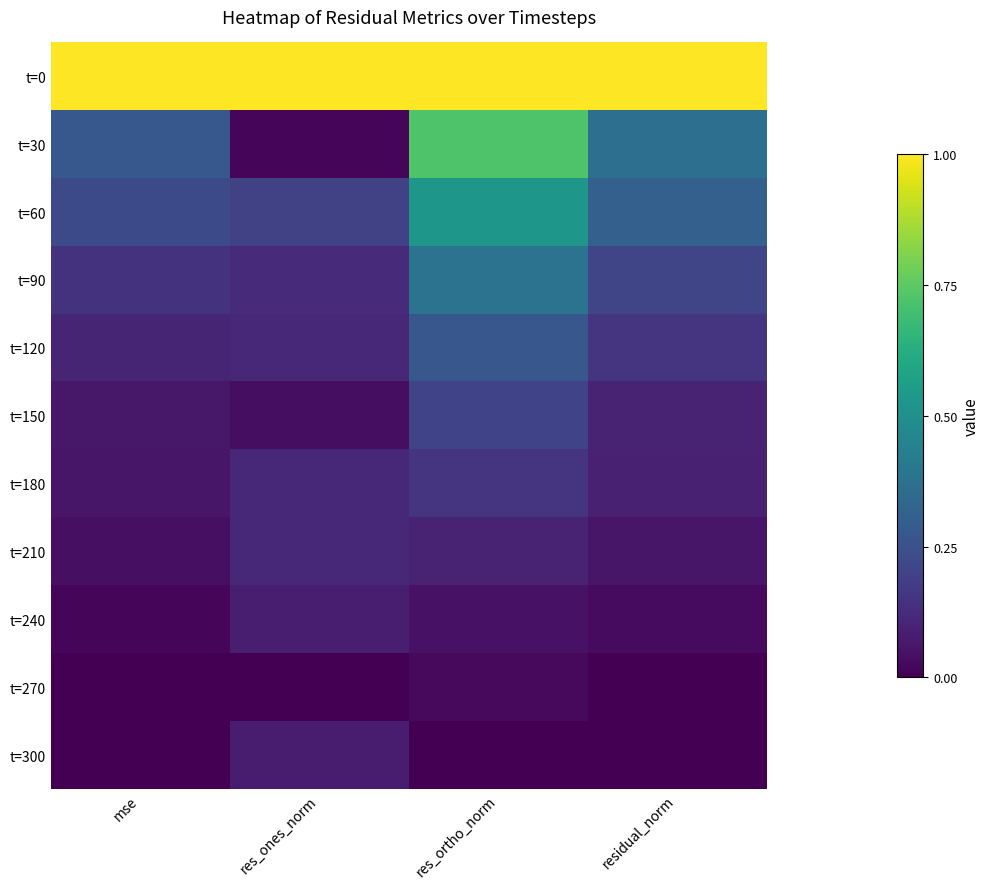

Rank the series at residual_norm from lowest to highest value.

t=270, t=300, t=240, t=210, t=180, t=150, t=120, t=90, t=60, t=30, t=0